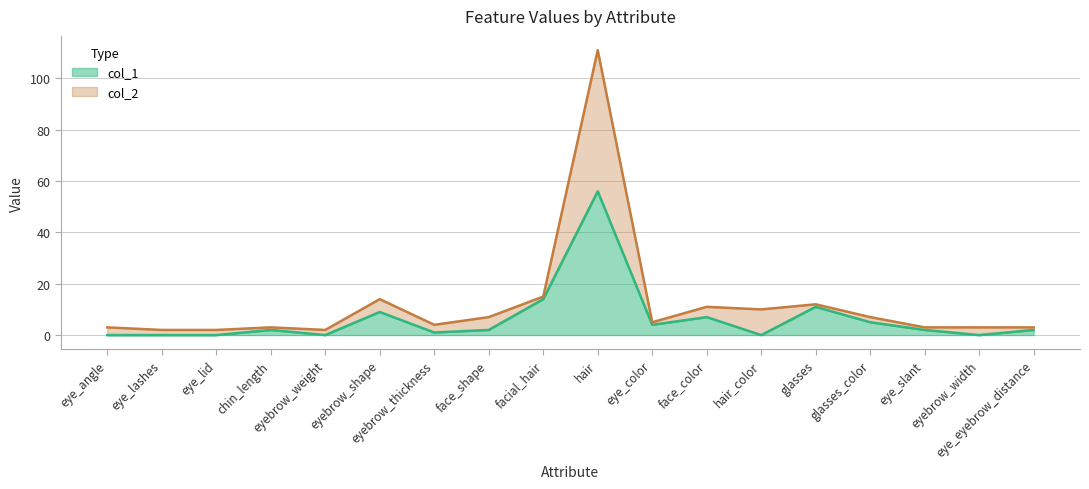

What is the spread (max minus min) of values at eye_angle?

3